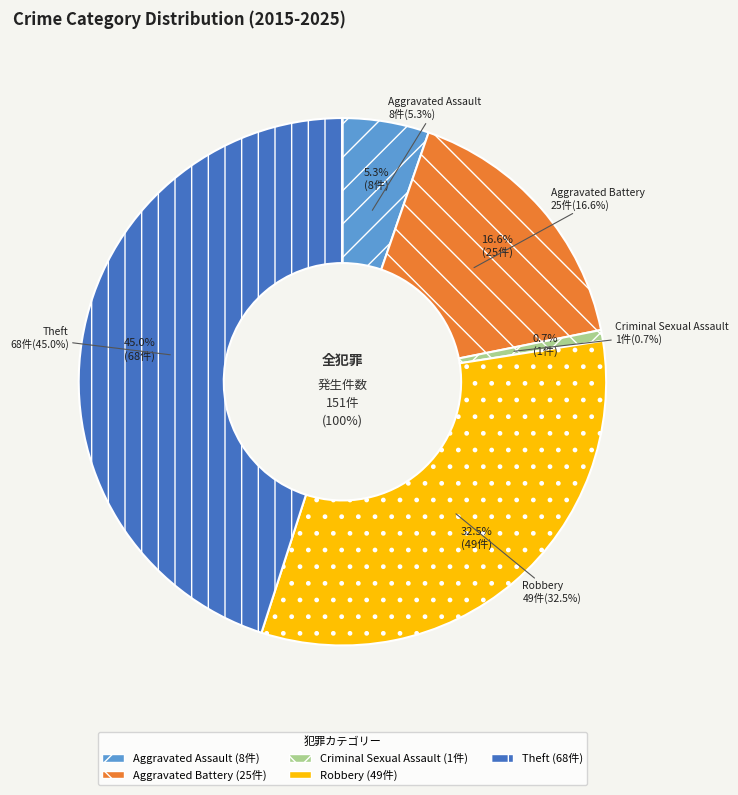

Do Theft and Criminal Sexual Assault together represent more than half of the pie?

No